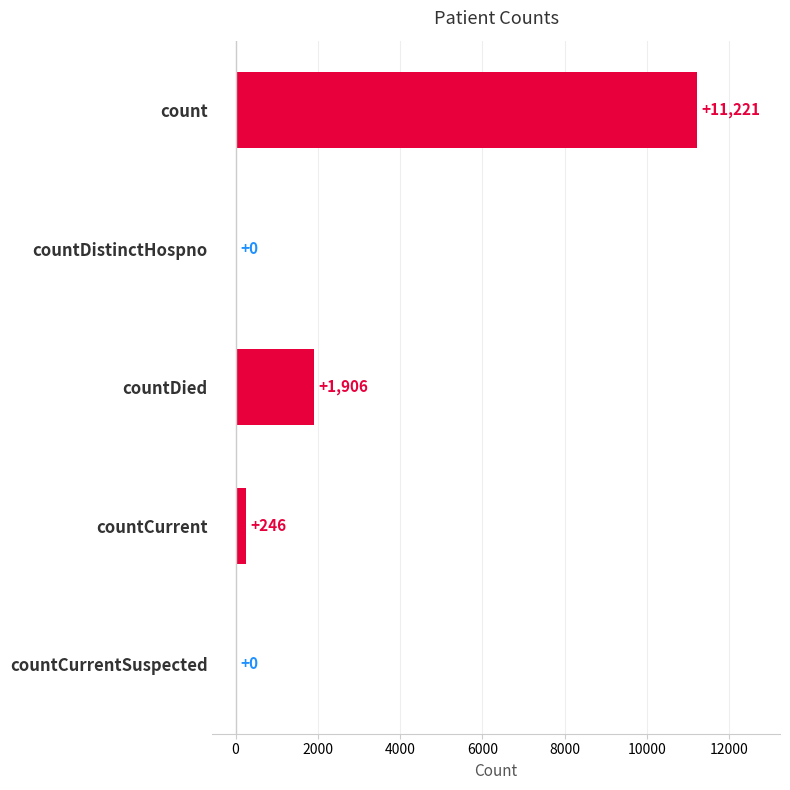

True or false: the data shows -6678 at countDistinctHospno.

False